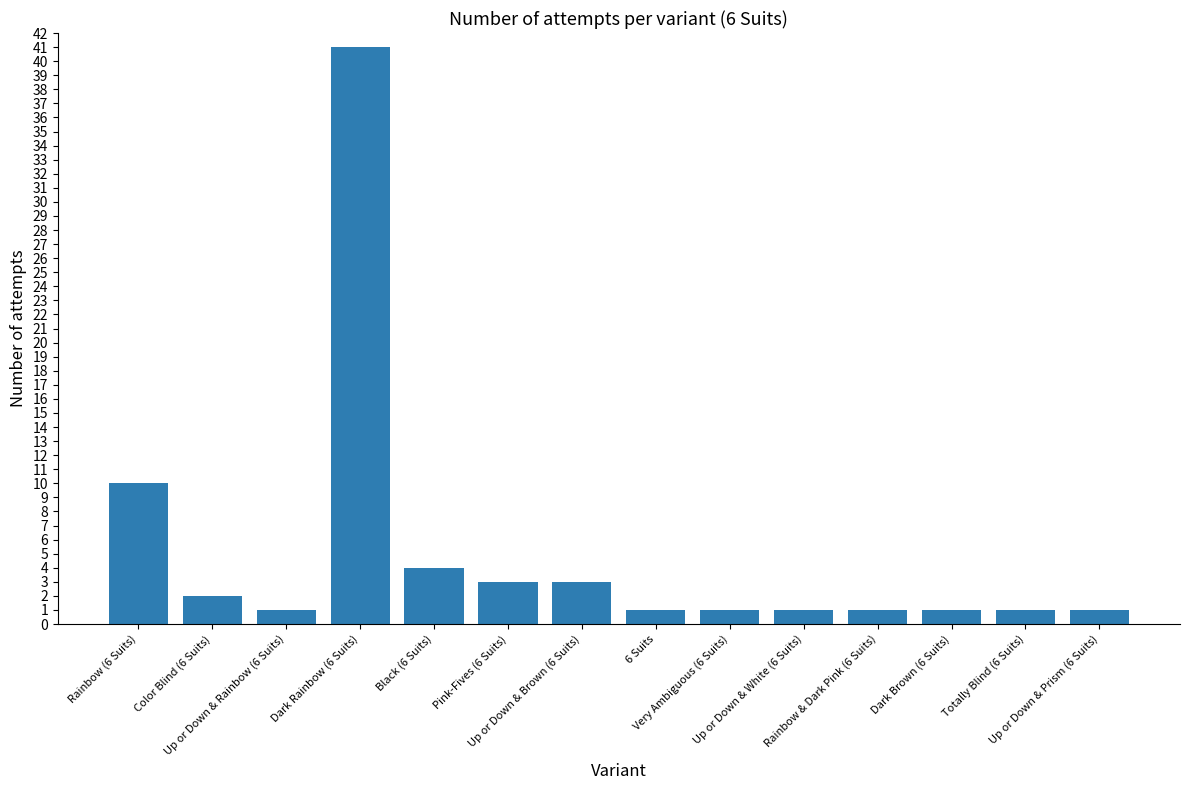

What is the minimum value shown in the chart?

1